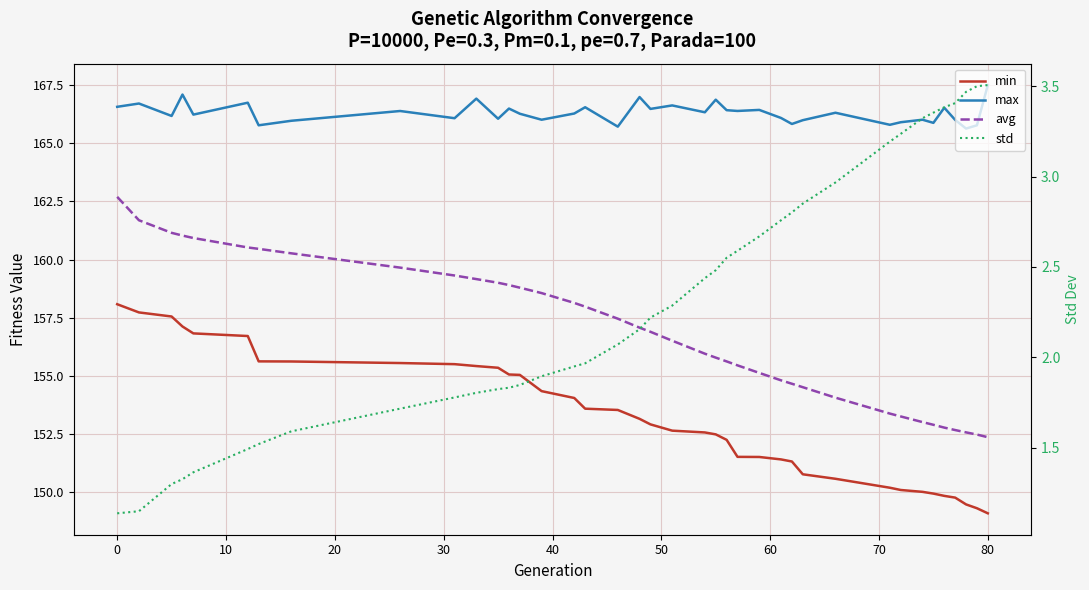

How many lines are shown in the chart?

4